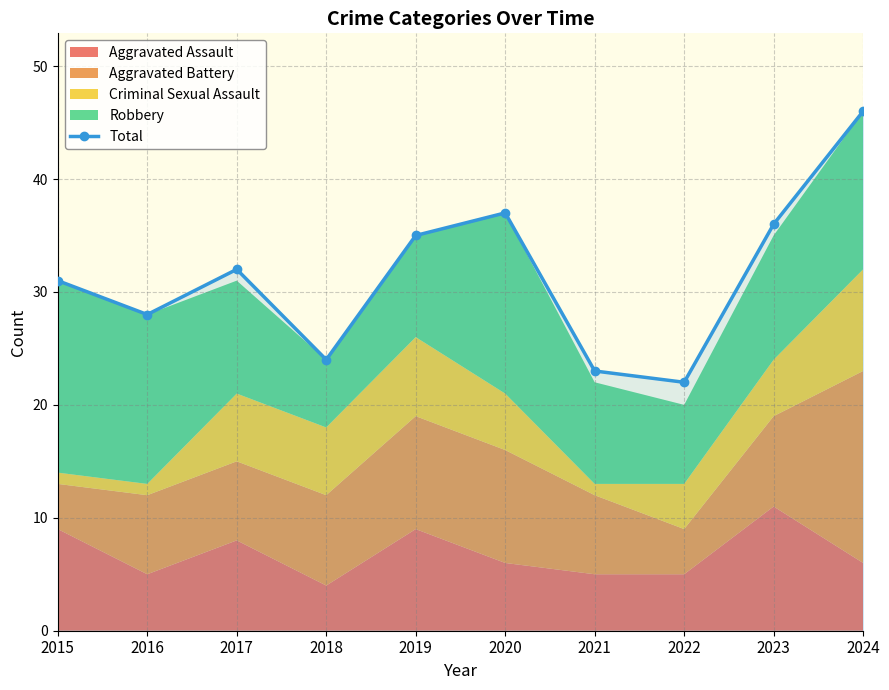

Where is the data nearest to the value 34?

2019